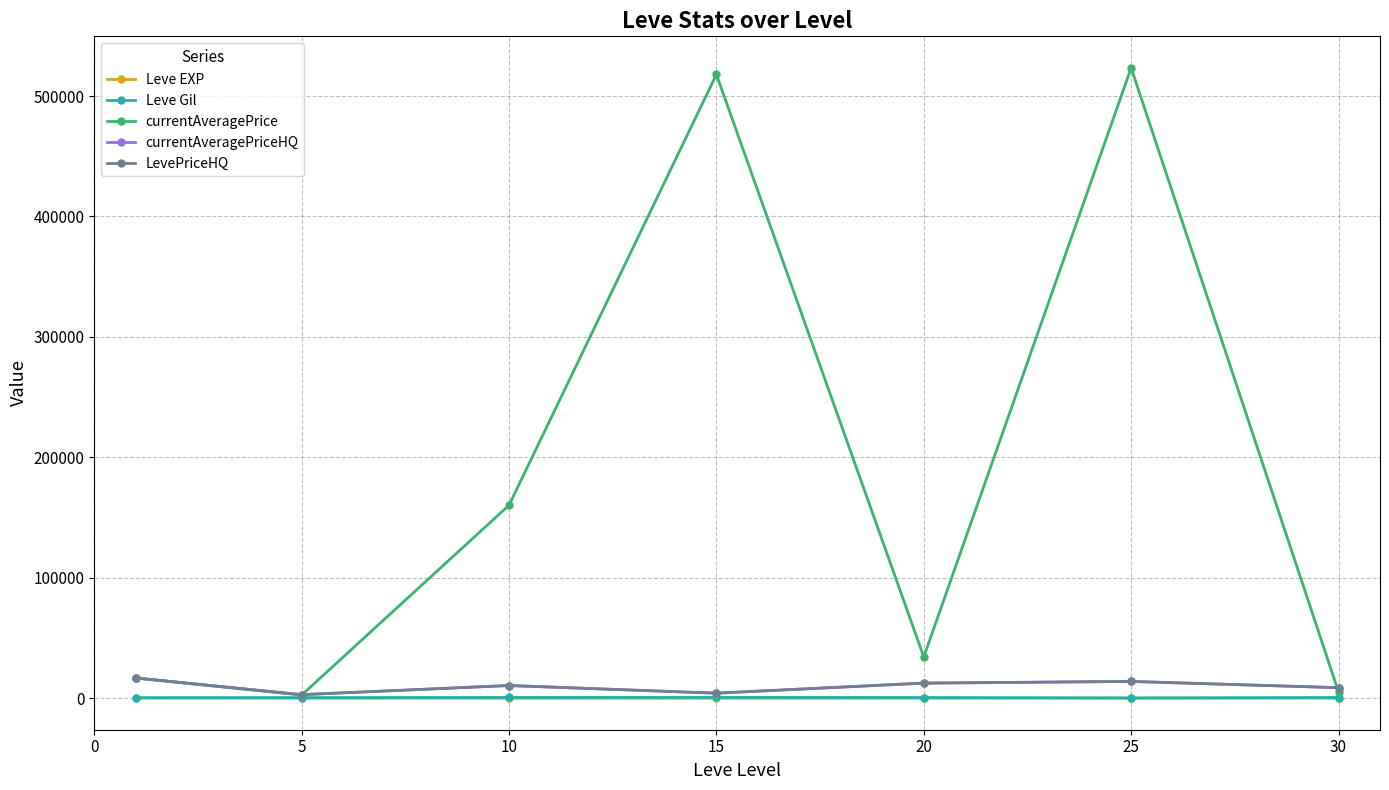

True or false: currentAveragePrice and Leve EXP cross at least once.

False